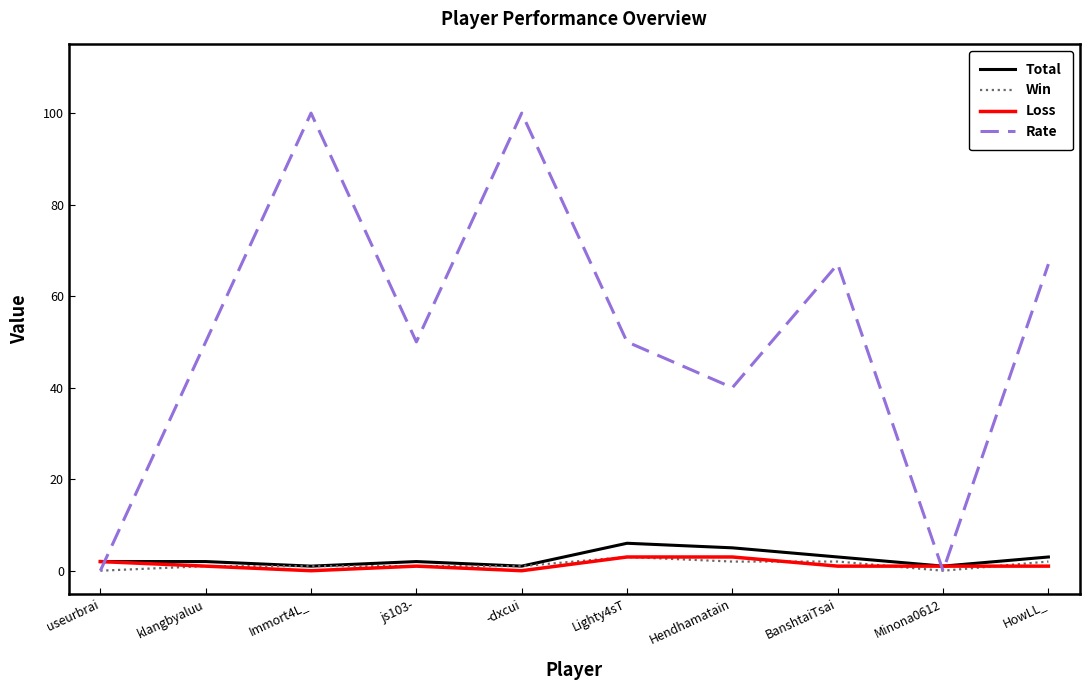

Which series changed the most between useurbrai and Immort4L_?

Rate